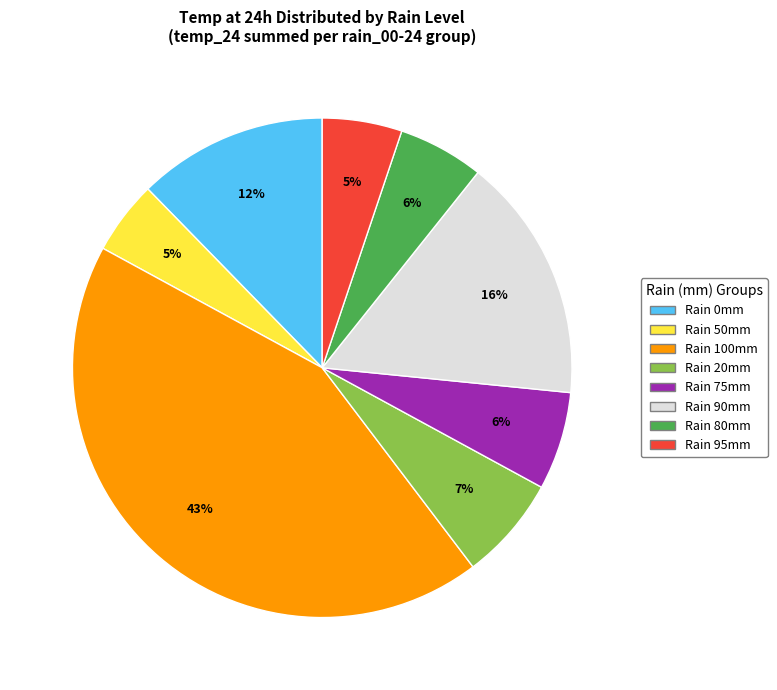

Is there a majority slice in this chart?

No